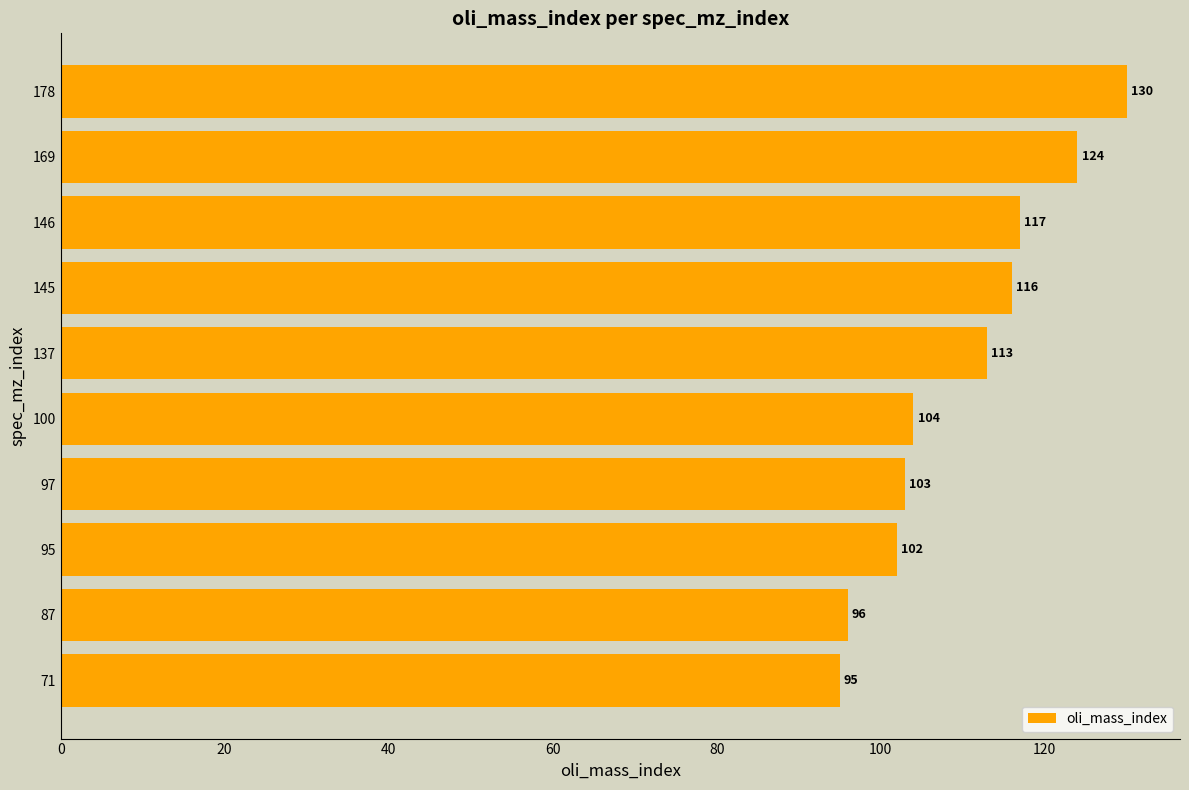

Are the bars horizontal?

Yes